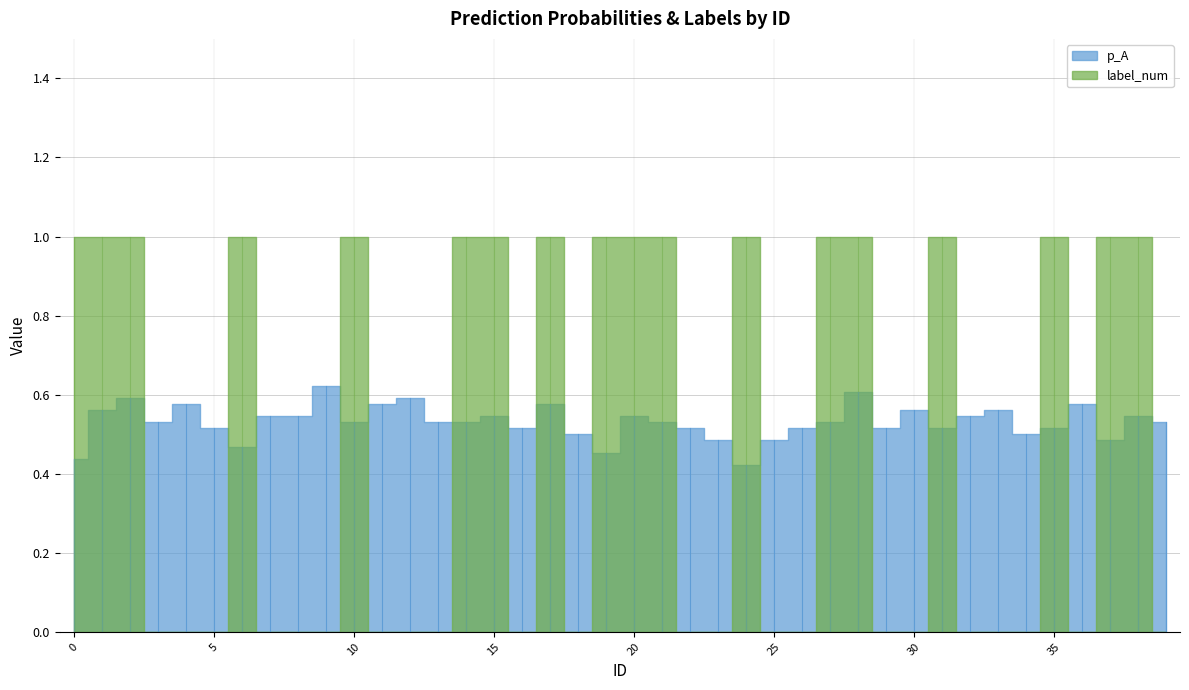

Read the label_num value at 38.

1.0